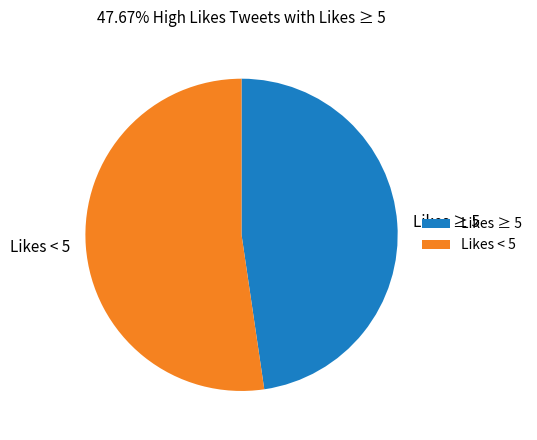

Count the number of slices in the pie.

2